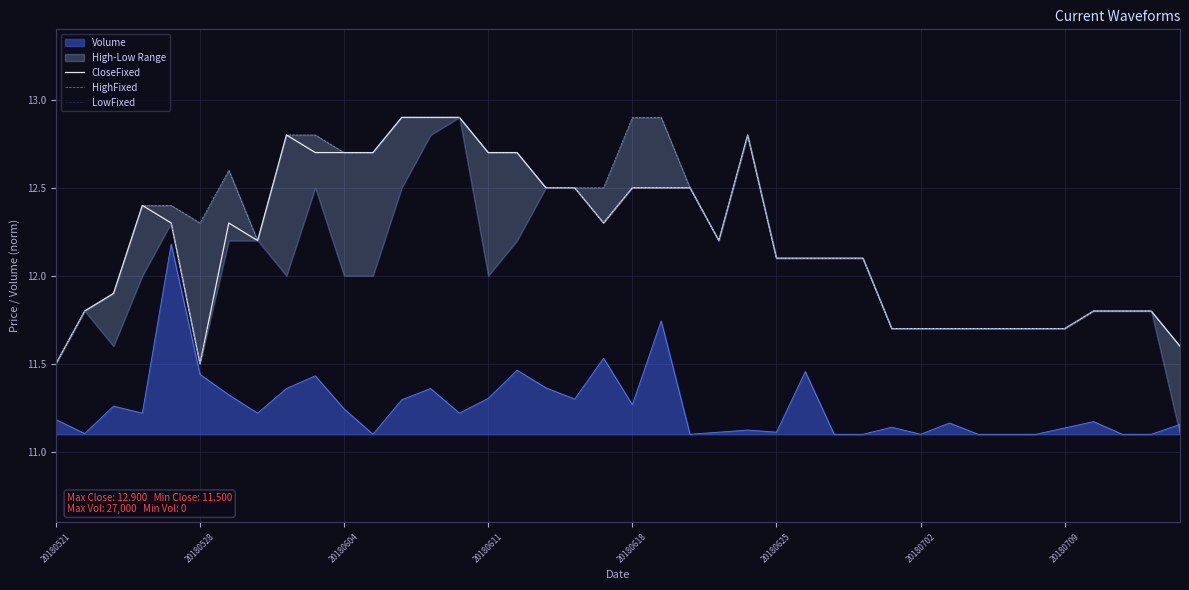

True or false: CloseFixed and Volume intersect in this chart.

False